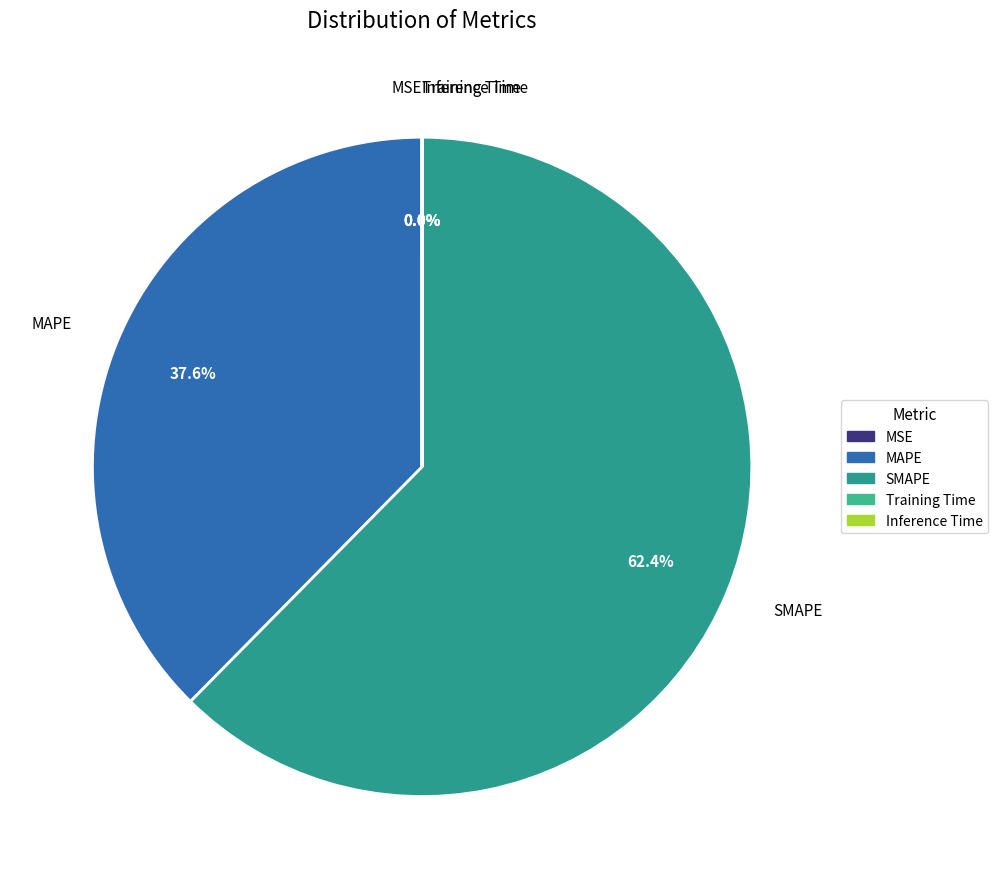

Combined, do MAPE and SMAPE account for over 50%?

Yes